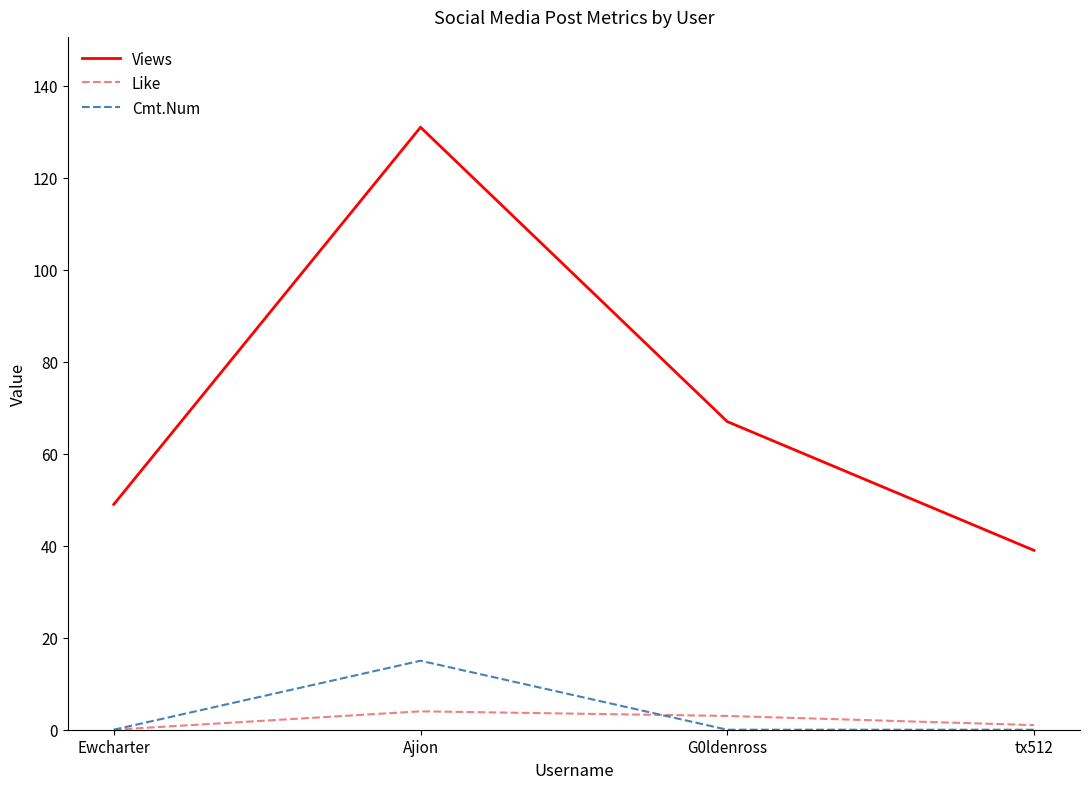

True or false: Cmt.Num has more than 0 points higher than both neighbors.

True